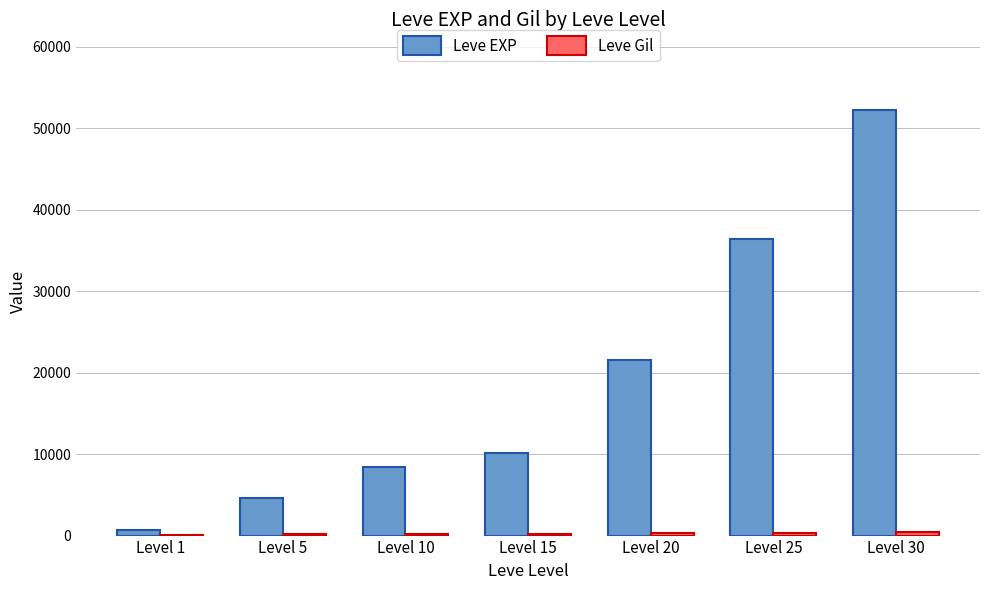

What is the maximum value shown in the chart?

52220